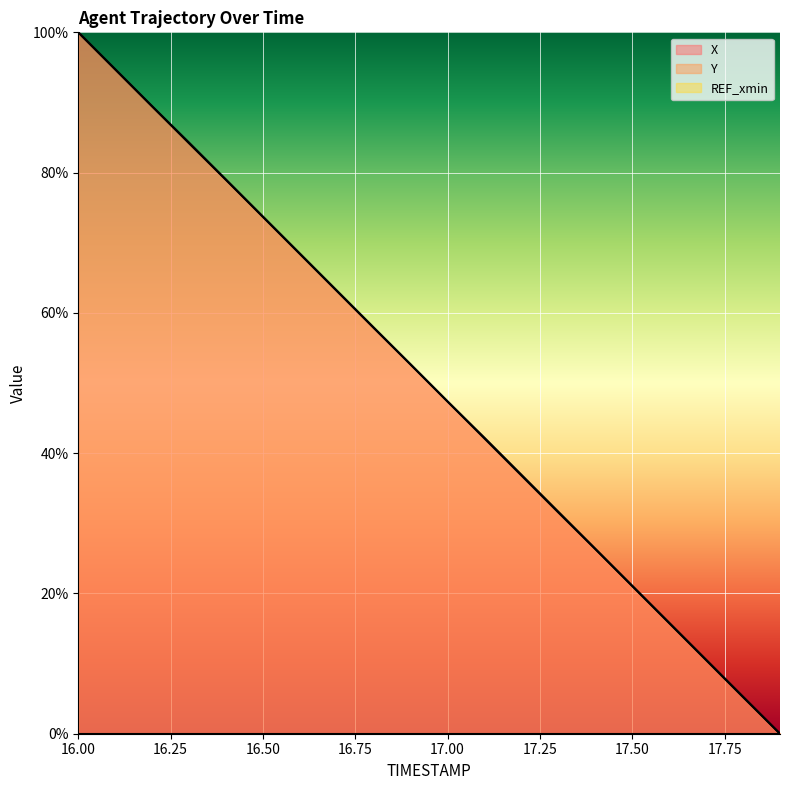

At which category is the sum across all series the highest?

16.00